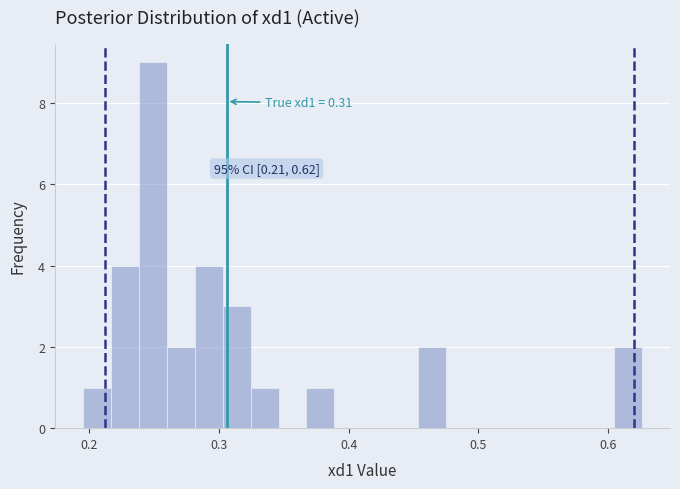

Around what value on the x-axis is the tallest bar? Give the approximate position of its centre, as read against the axis.

0.25